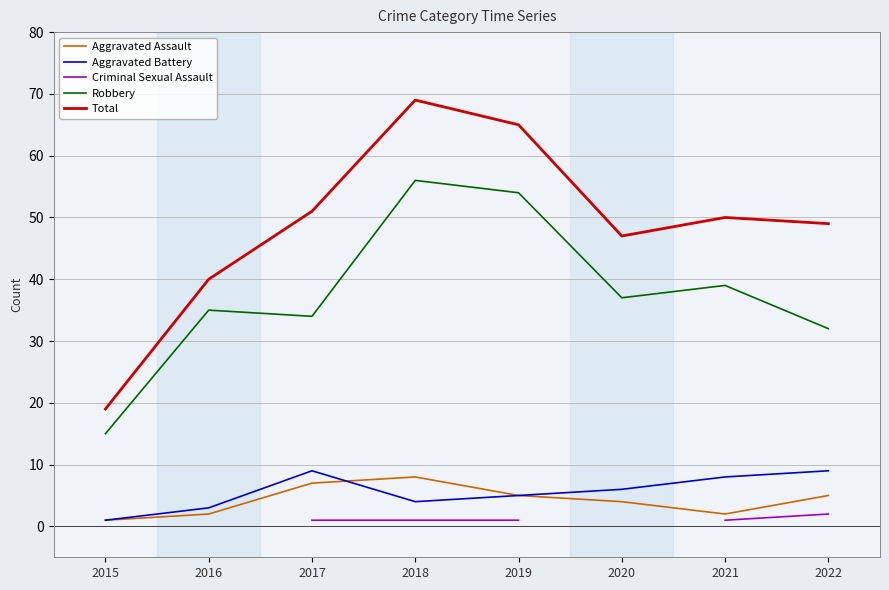

True or false: Criminal Sexual Assault and Aggravated Battery cross at least once.

False